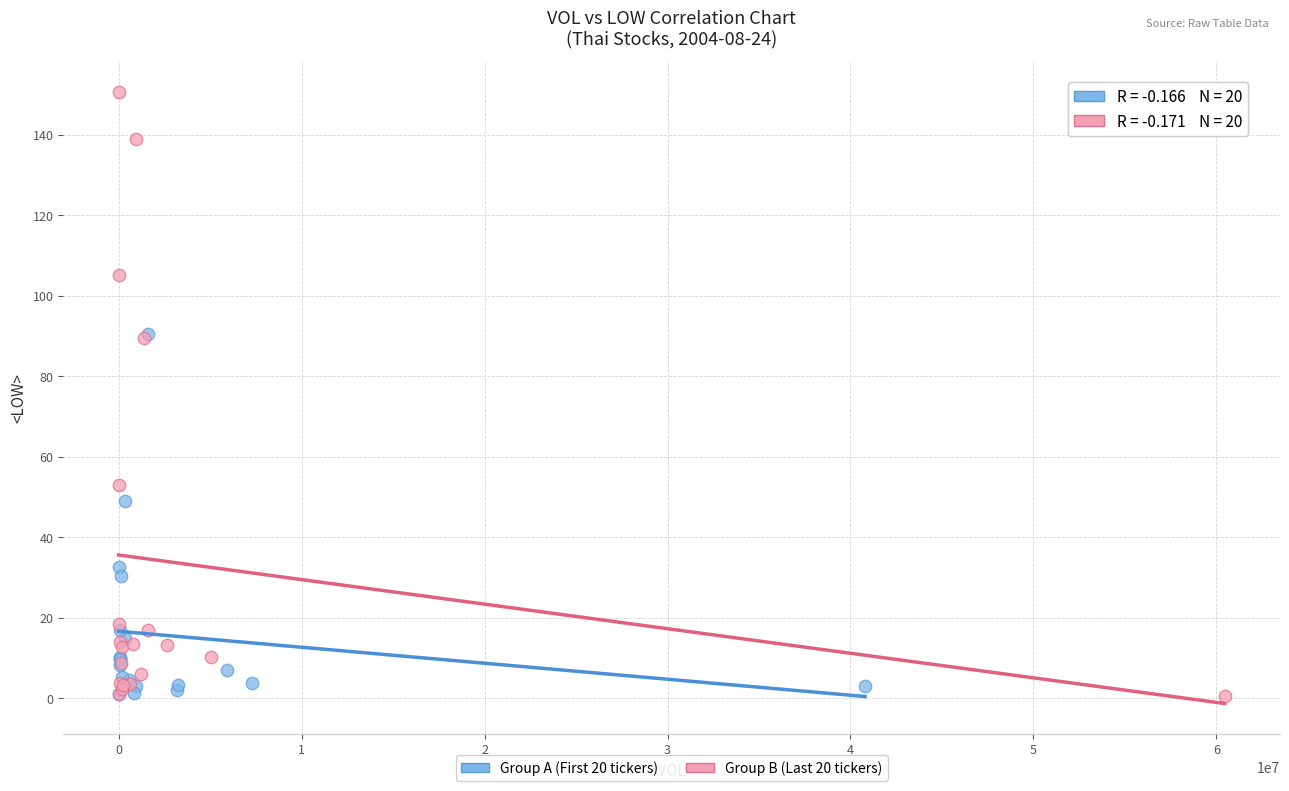

Which series has the largest Y range (max minus min)?

Group B (Last 20 tickers)